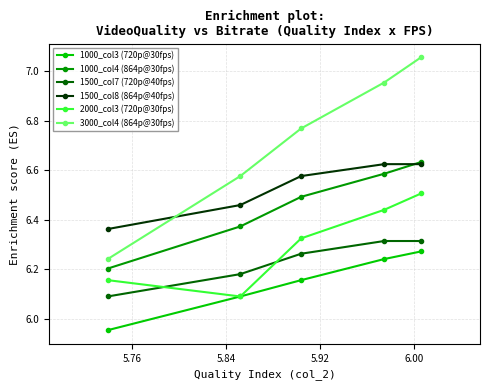

Which series has the largest range (max minus min)?

3000_col4 (864p@30fps)